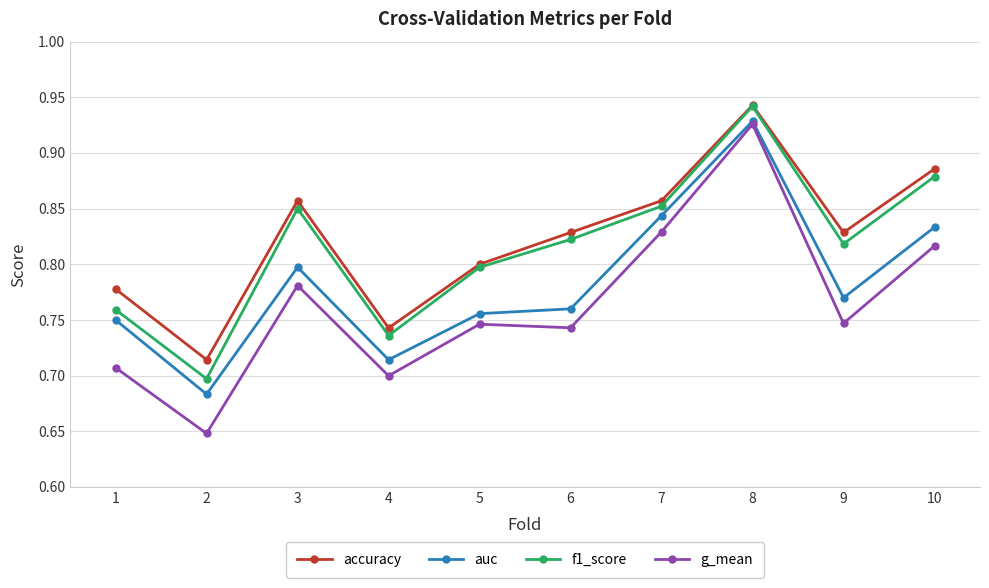

What are all the series names shown in the legend?

accuracy, auc, f1_score, g_mean